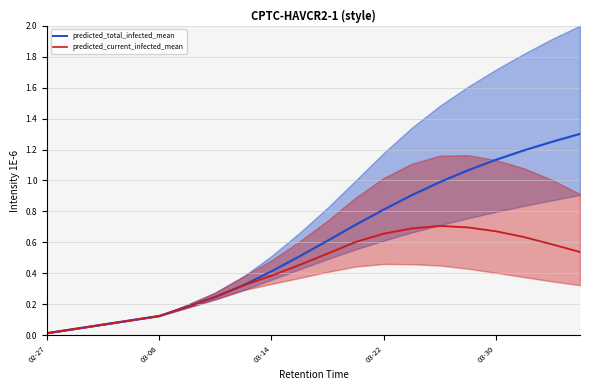

At how many categories does at least one series exceed 0?

20